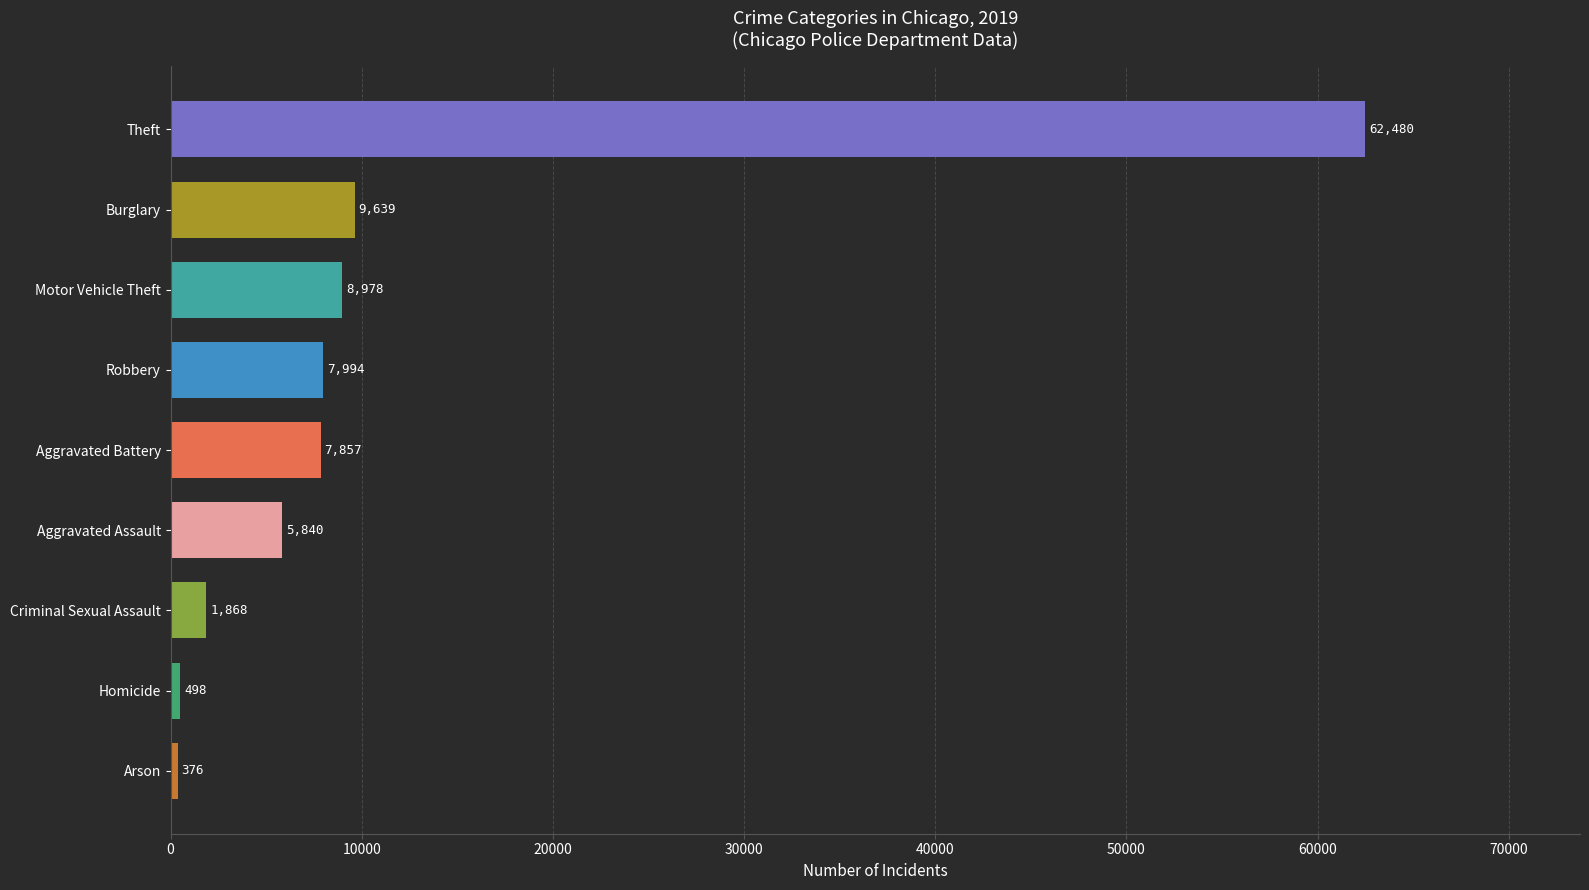

Reading bottom to top, extract all data points from this chart.

Arson=376	Homicide=498	Criminal Sexual Assault=1868	Aggravated Assault=5840	Aggravated Battery=7857	Robbery=7994	Motor Vehicle Theft=8978	Burglary=9639	Theft=62480